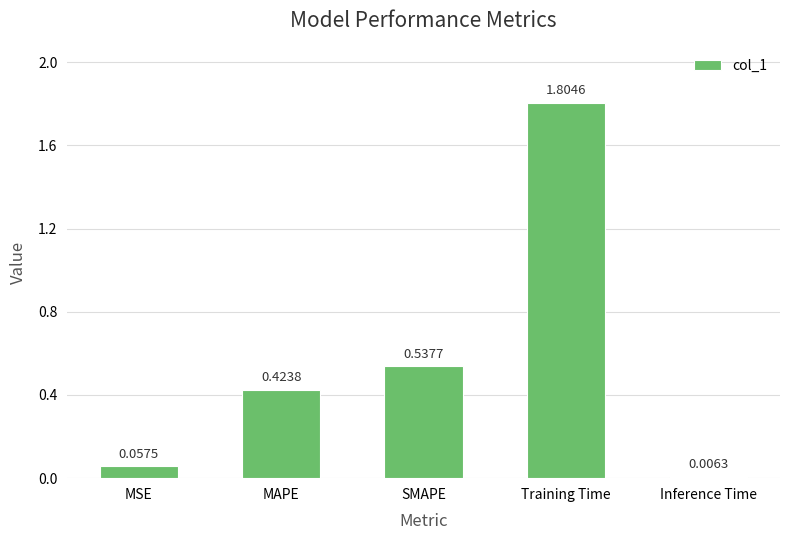

What is the label of the 1st bar from the left?

MSE